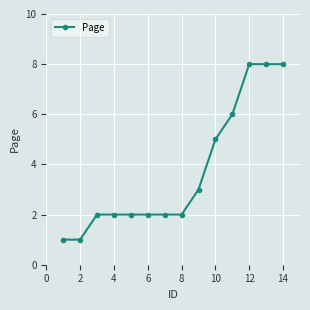

Count the number of data series in this chart.

1